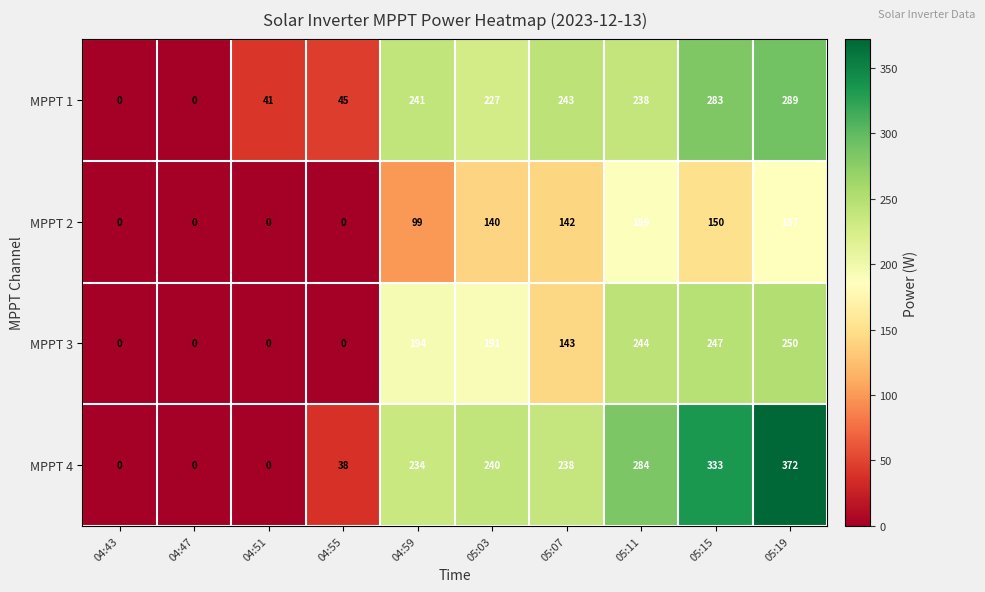

Count the number of categories in the chart.

10